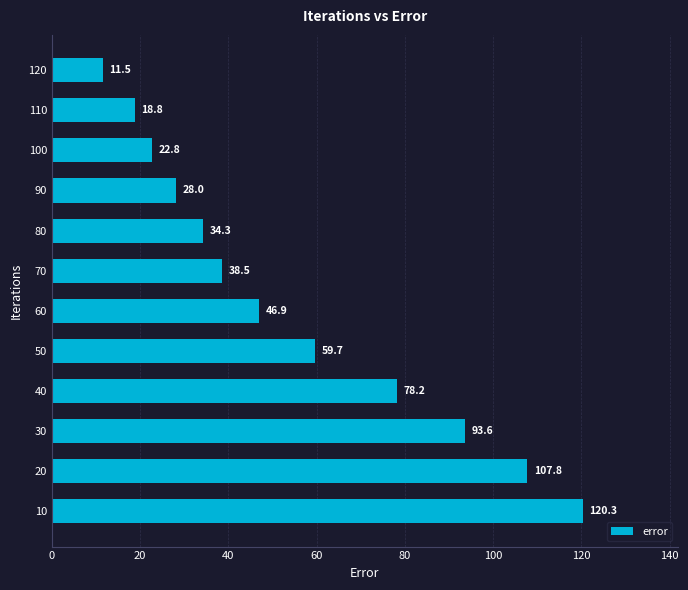

Rank the categories by value from lowest to highest.

120, 110, 100, 90, 80, 70, 60, 50, 40, 30, 20, 10